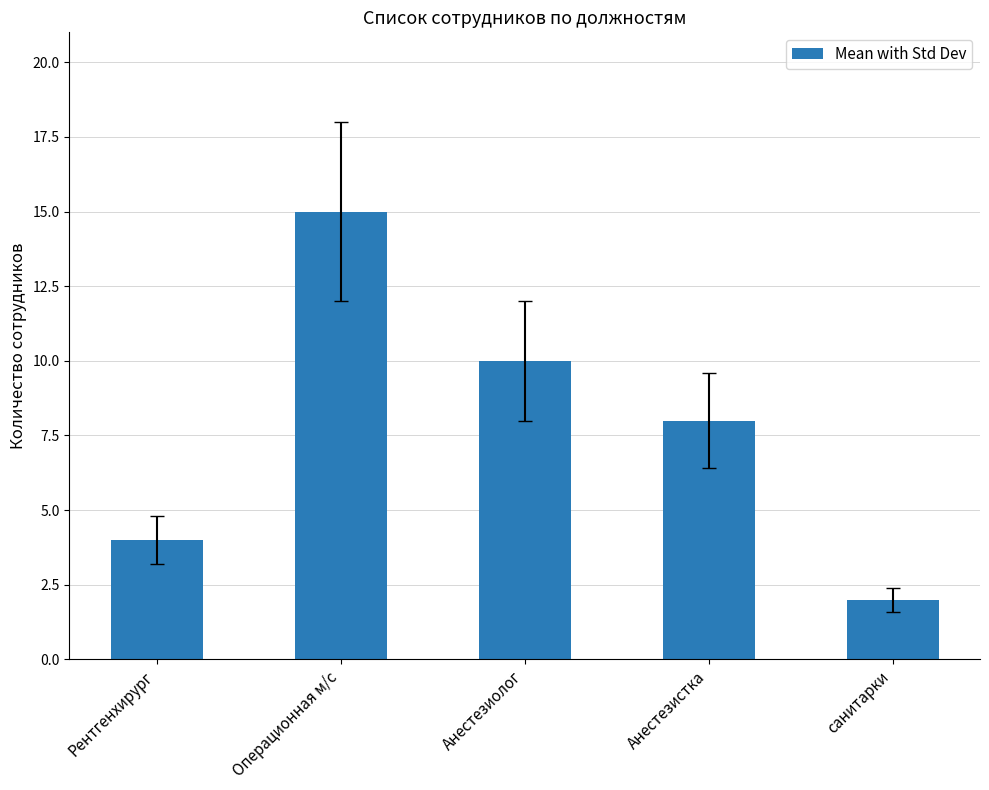

What is the difference between the maximum and second lowest values?

11